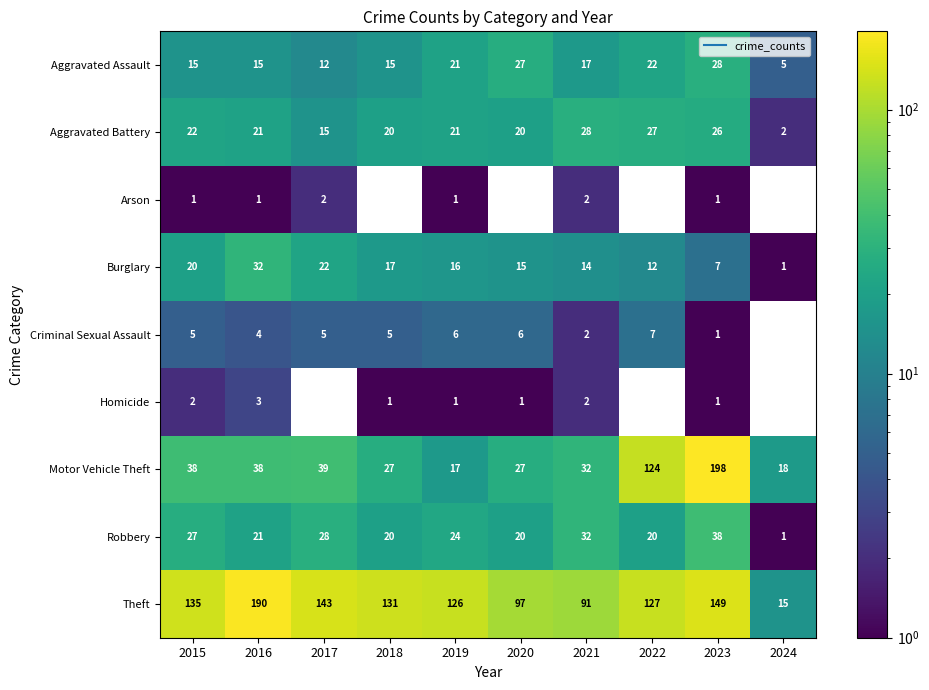

Which has a higher value, 2023 or 2022?

2023